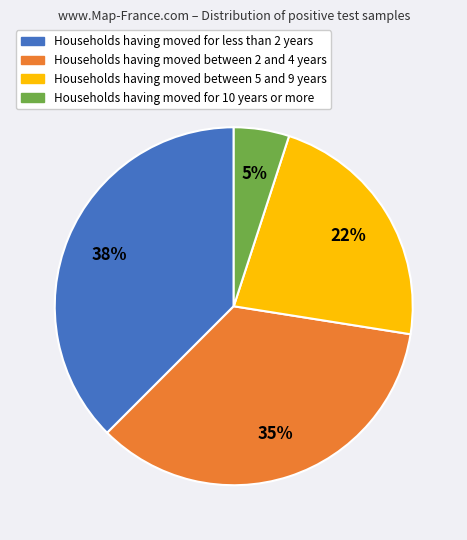

To the nearest percent, what is the average slice percentage?

25%